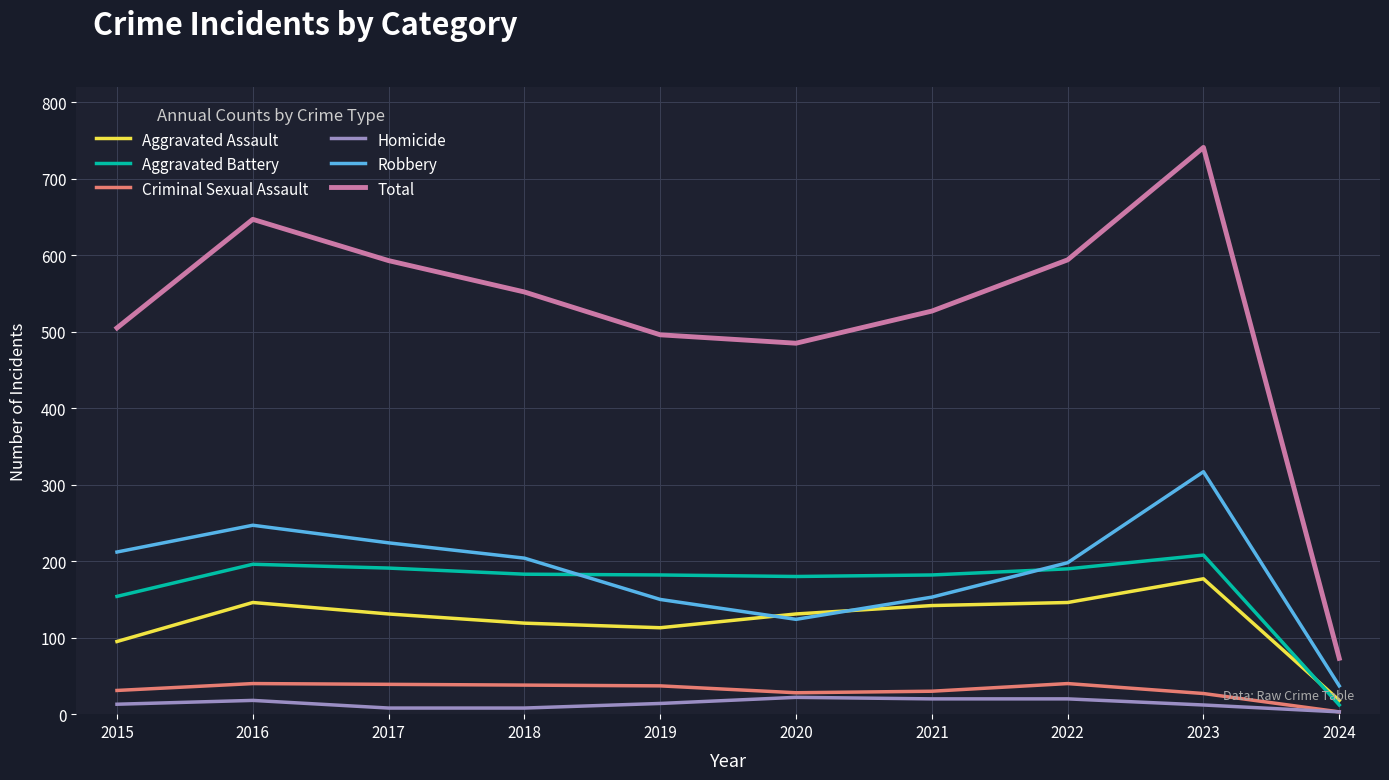

At which category is the sum across all series the highest?

2023